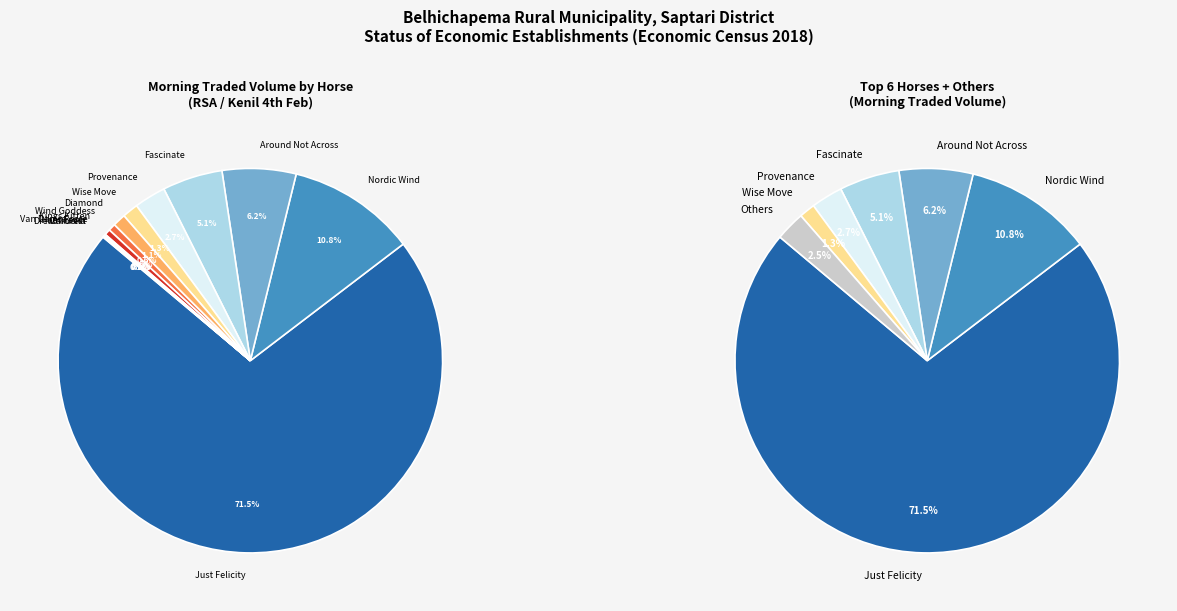

True or false: Heat Fever accounts for 8% of the total.

False